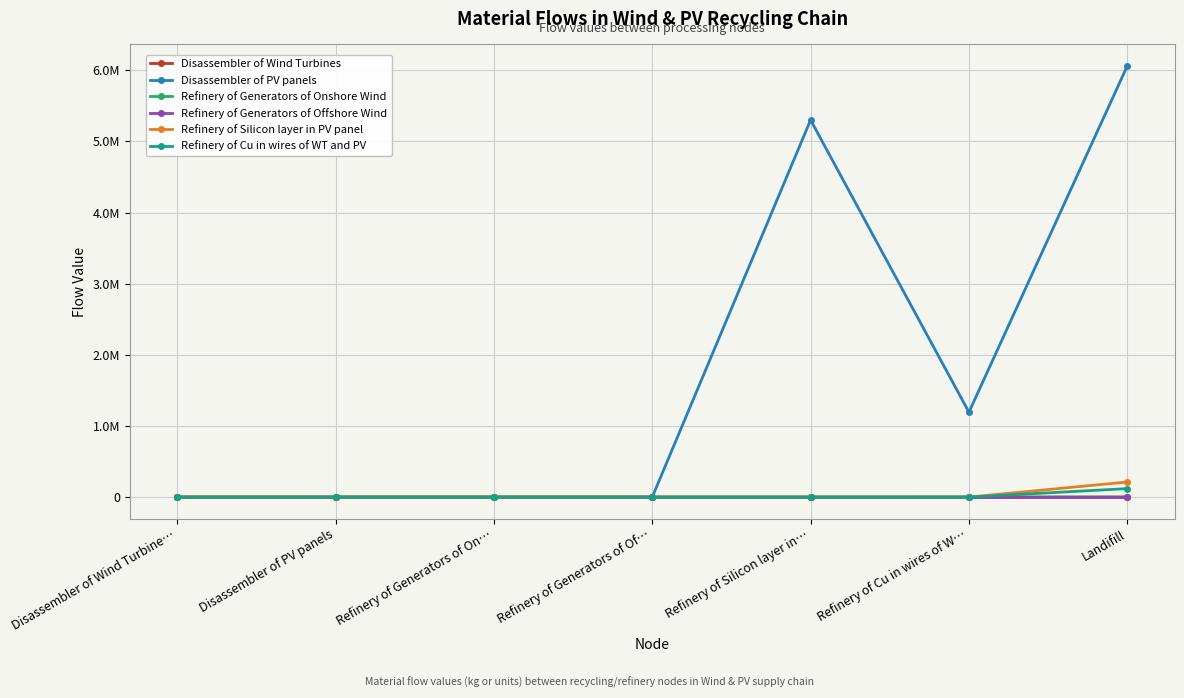

What are all the series names shown in the legend?

Disassembler of Wind Turbines, Disassembler of PV panels, Refinery of Generators of Onshore Wind, Refinery of Generators of Offshore Wind, Refinery of Silicon layer in PV panel, Refinery of Cu in wires of WT and PV